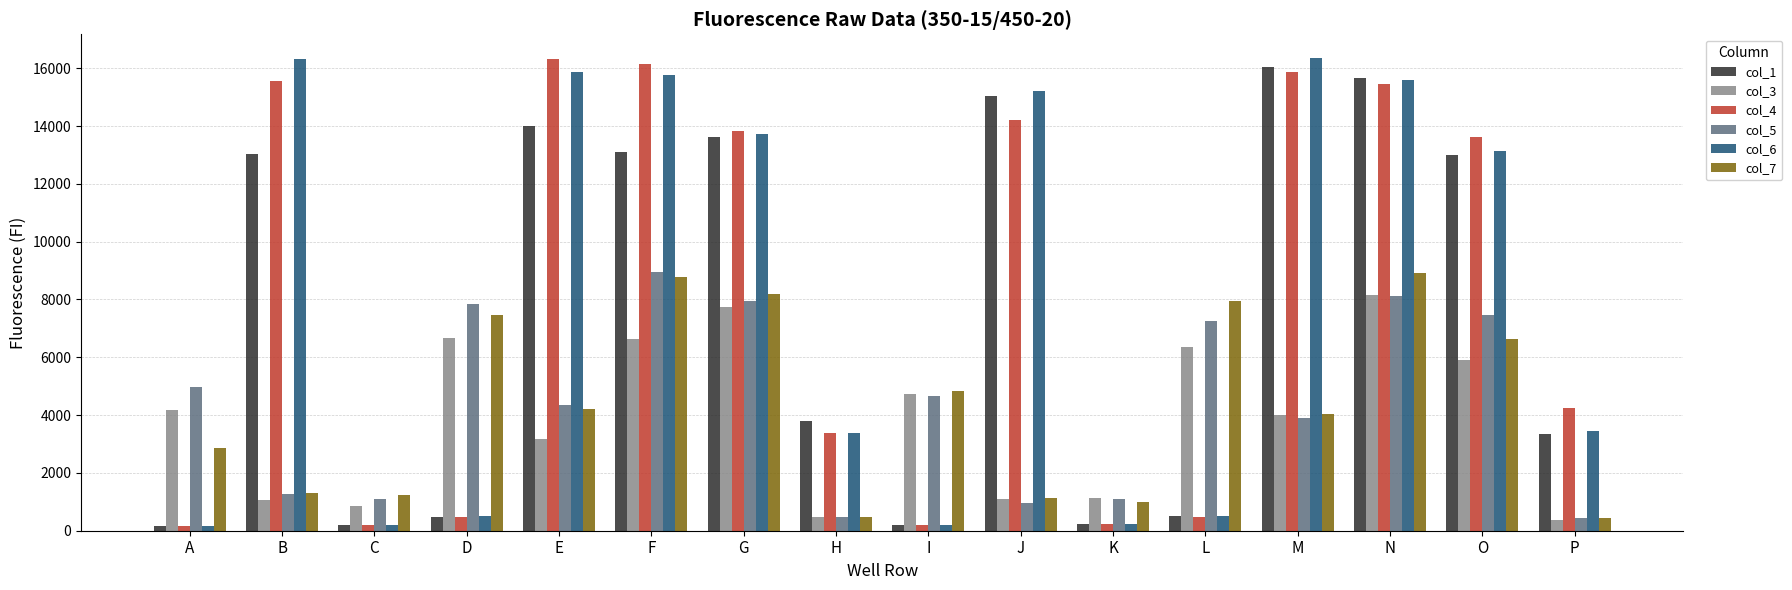

What is the total value across all series at B?

48520